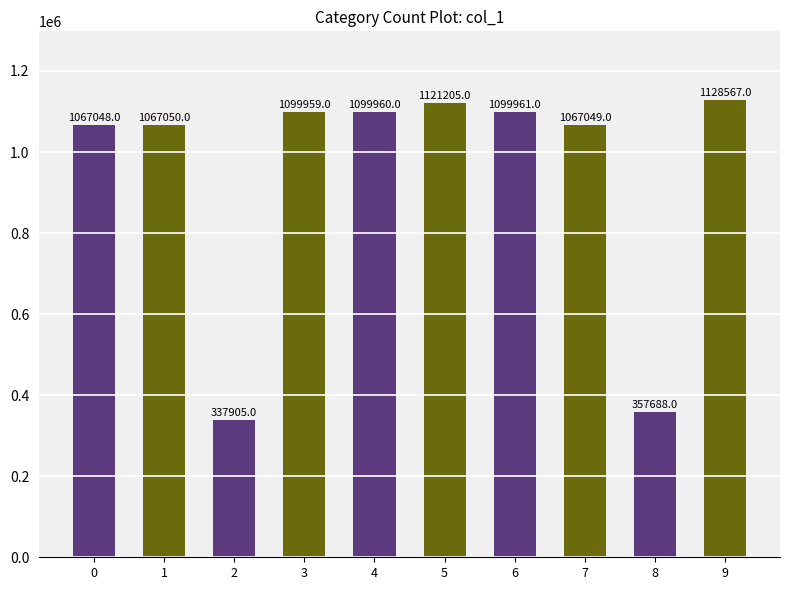

Reading left to right, transcribe all the data shown in this chart.

1067048	1067050	337905	1099959	1099960	1121205	1099961	1067049	357688	1128567